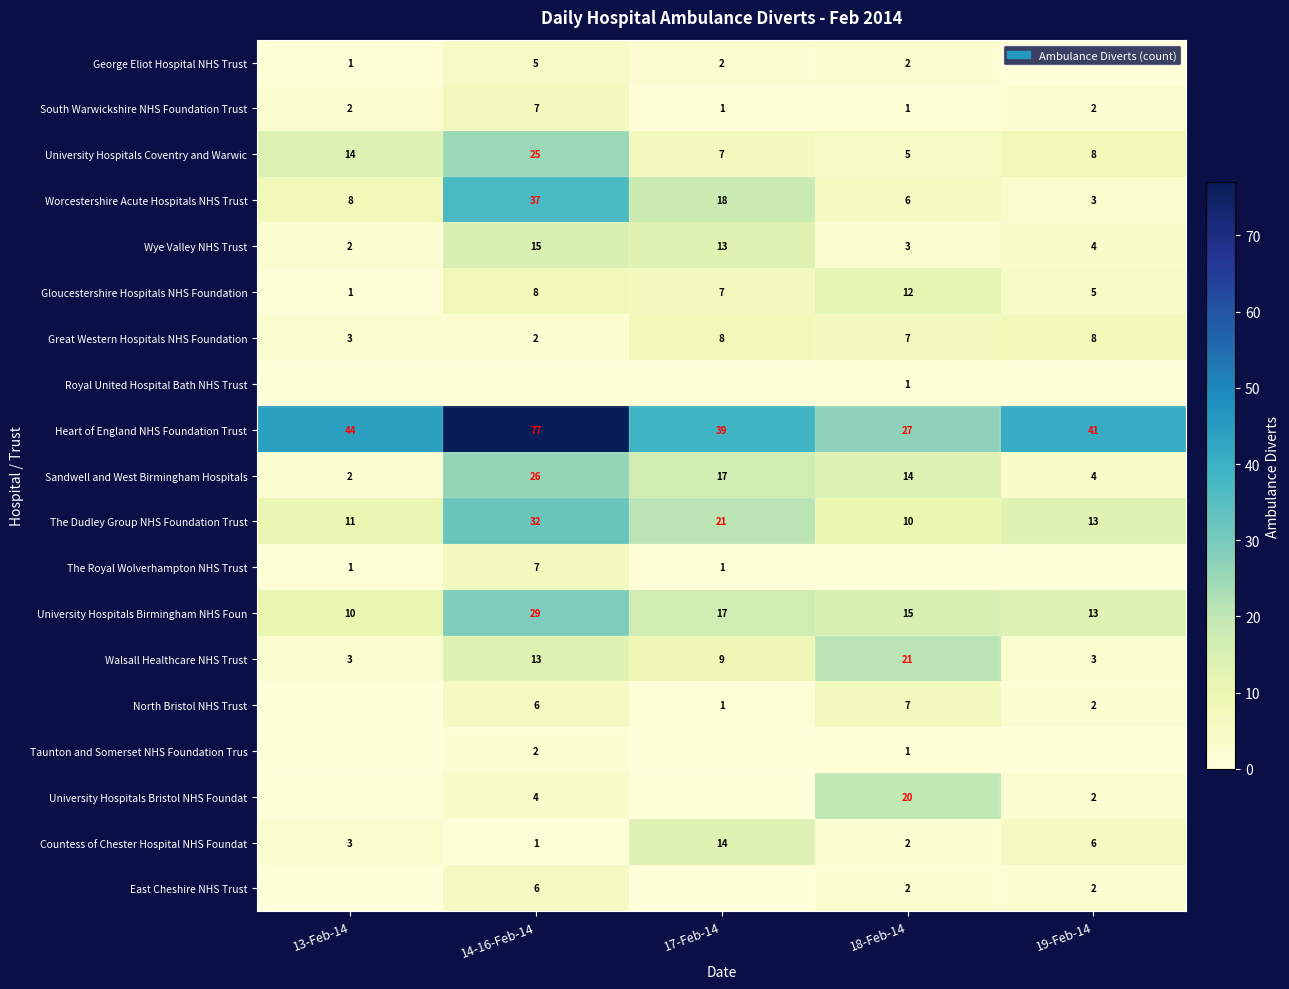

Which category has the highest value in the Worcestershire Acute Hospitals NHS Trust series?

14-16-Feb-14